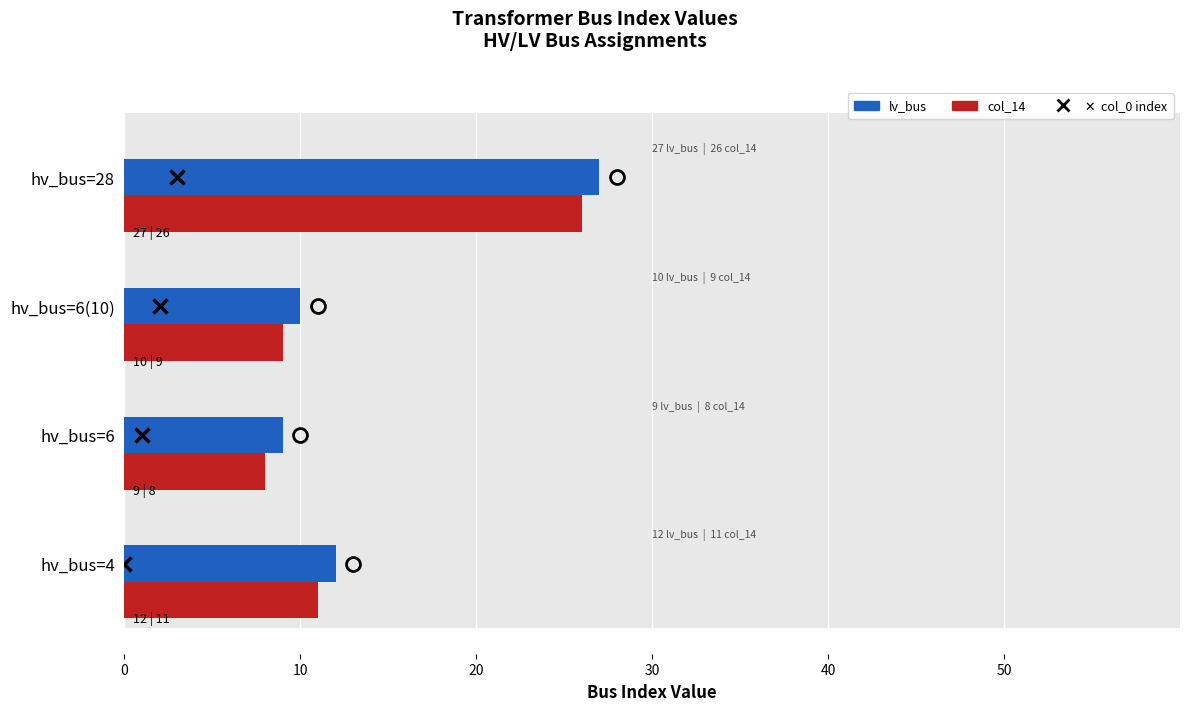

List the series in order of their peak value, lowest first.

col_14, lv_bus